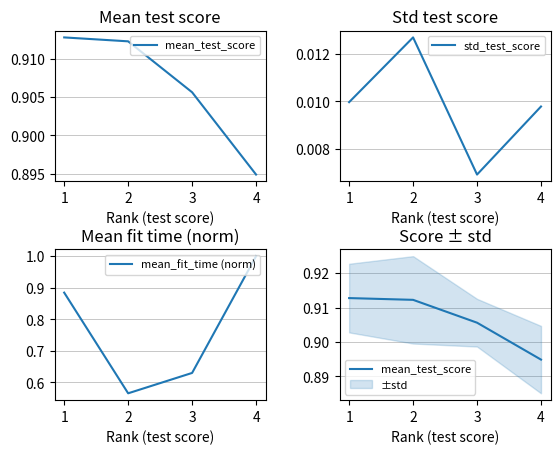

In std_test_score, how many points are higher than both neighbors (excluding endpoints)?

1